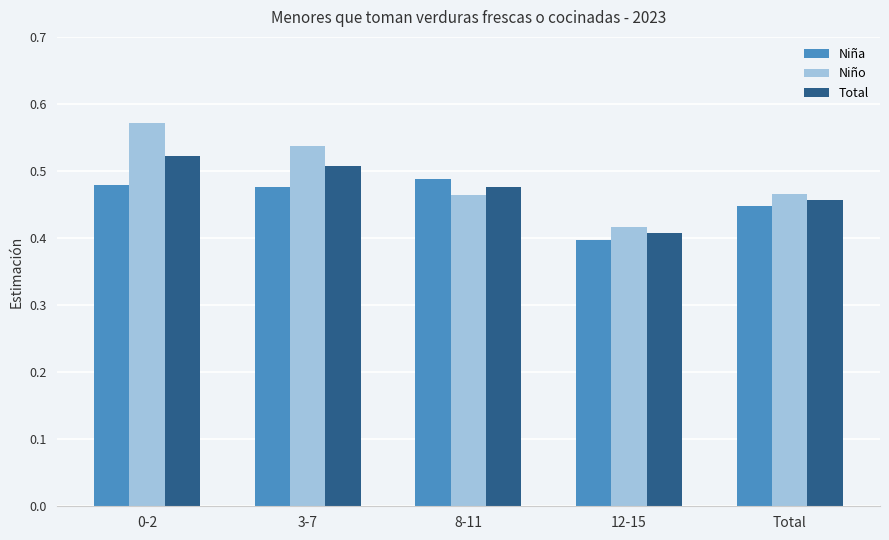

At which category is the sum across all series the highest?

0-2